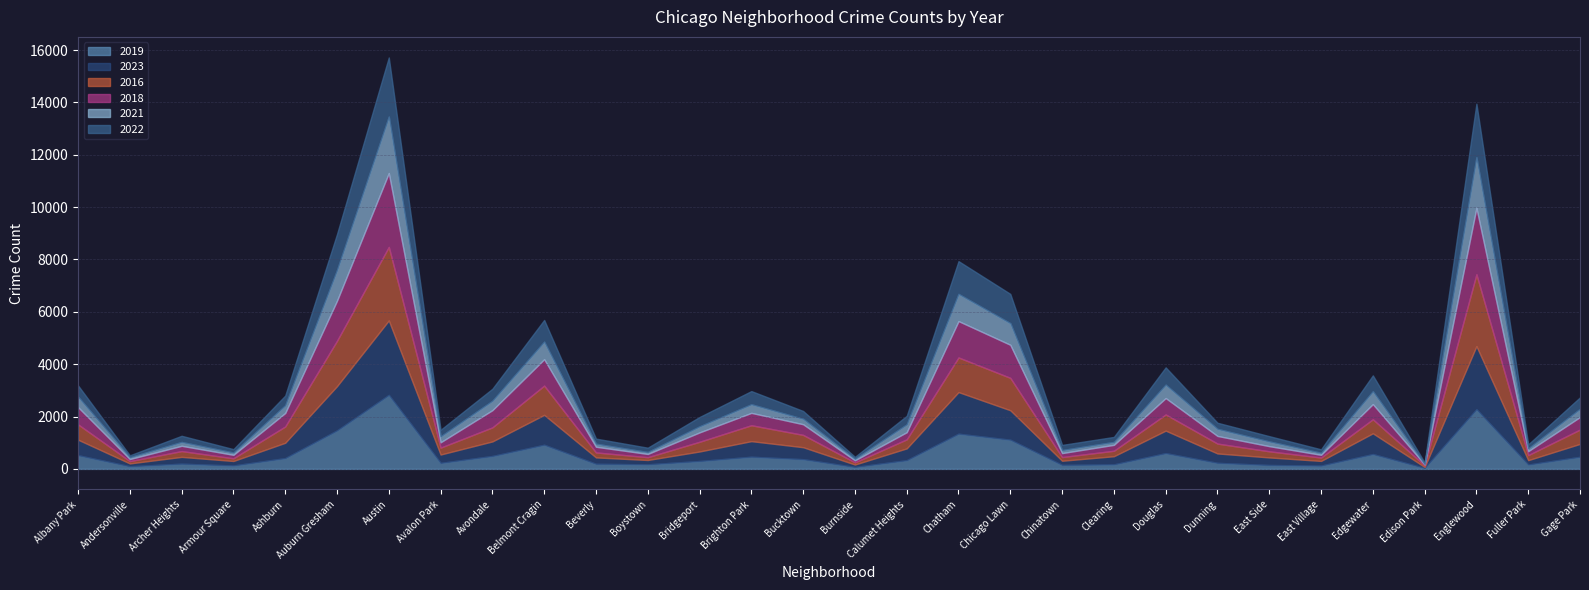

What is the lowest value of the 2016 series?

59